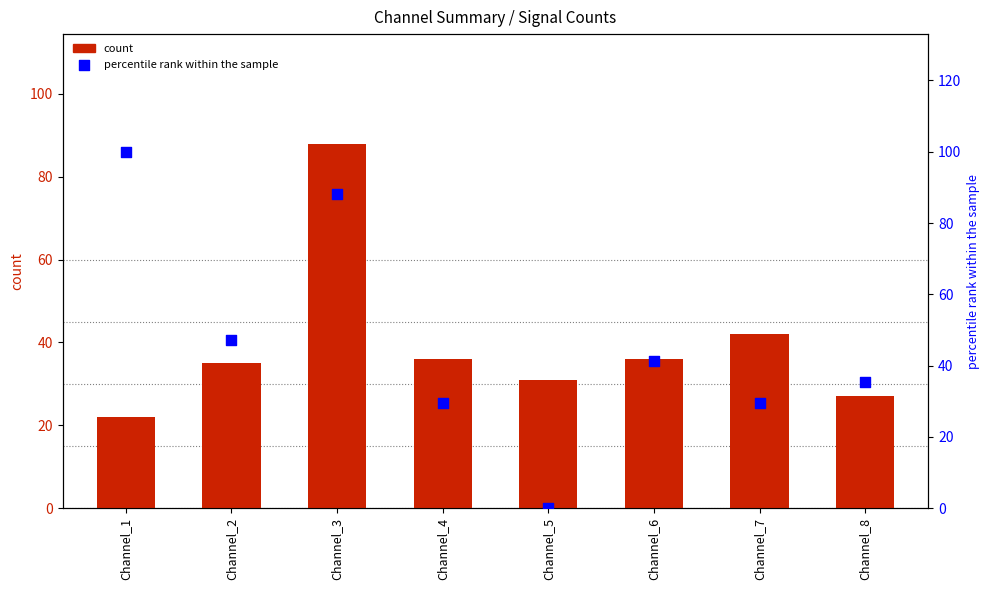

Which series has the widest spread of Y values?

percentile rank within the sample